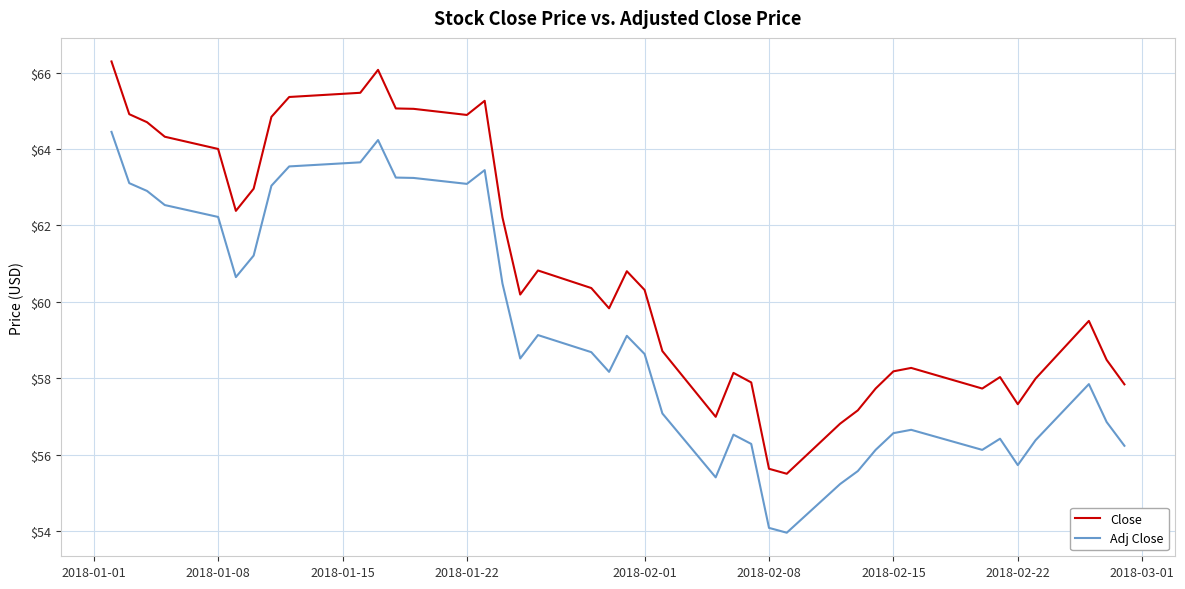

Which series has the largest total across all categories?

Close